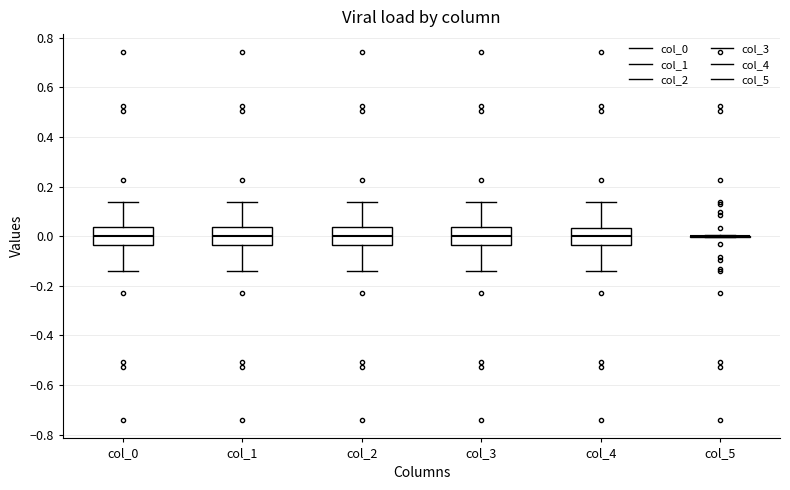

Reading left to right, transcribe this box plot: for each box, give where its median line is, the range the box spans, and where its two whiskers end, as read against the y-axis. The values are not printed on the chart, so give them approximately, as read against the axis.

col_0: median 0.00, box -0.04 to 0.04, whiskers -0.14 to 0.14
col_1: median 0.00, box -0.04 to 0.04, whiskers -0.14 to 0.14
col_2: median 0.00, box -0.04 to 0.04, whiskers -0.14 to 0.14
col_3: median 0.00, box -0.04 to 0.04, whiskers -0.14 to 0.14
col_4: median 0.00, box -0.04 to 0.04, whiskers -0.14 to 0.14
col_5: box collapsed to a line at 0.00, whiskers 0.00 to 0.00